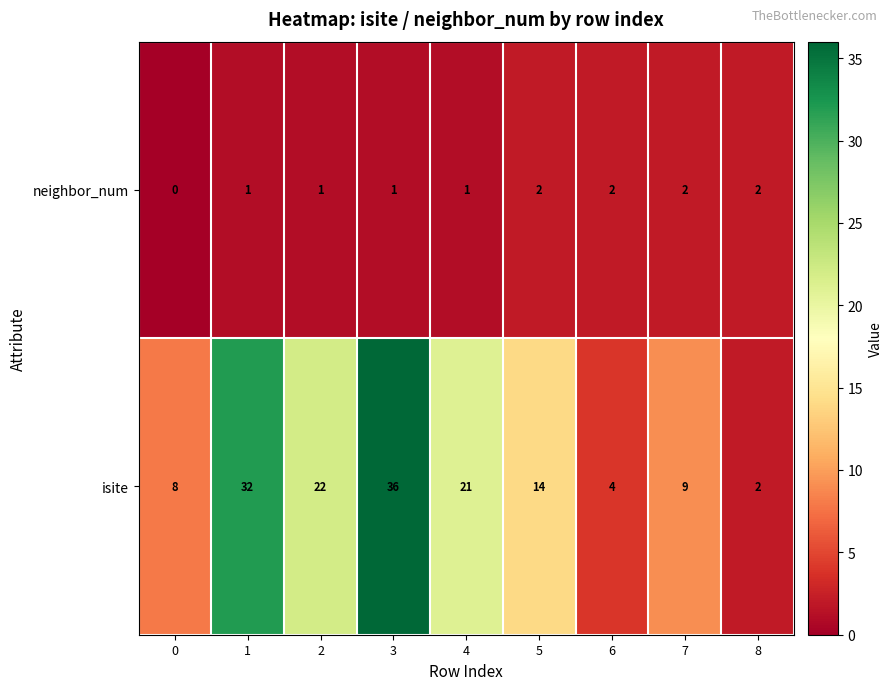

What is the sum of the isite values at 4 and 1?

53